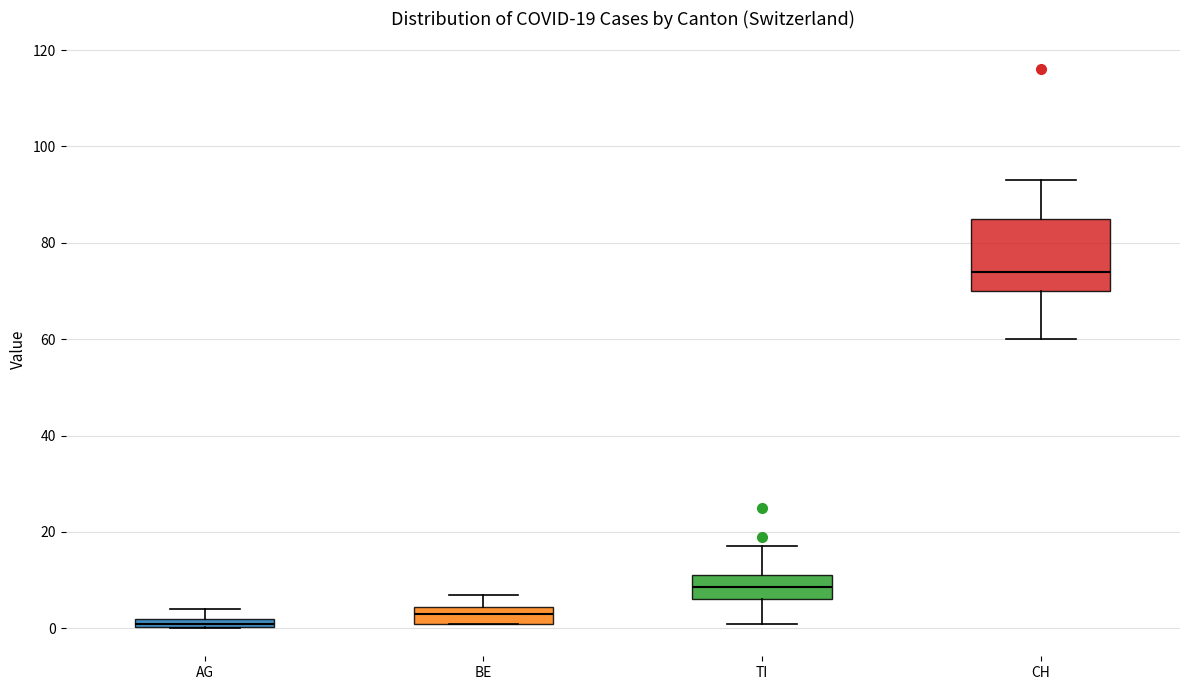

Which box's median line is the lowest?

AG